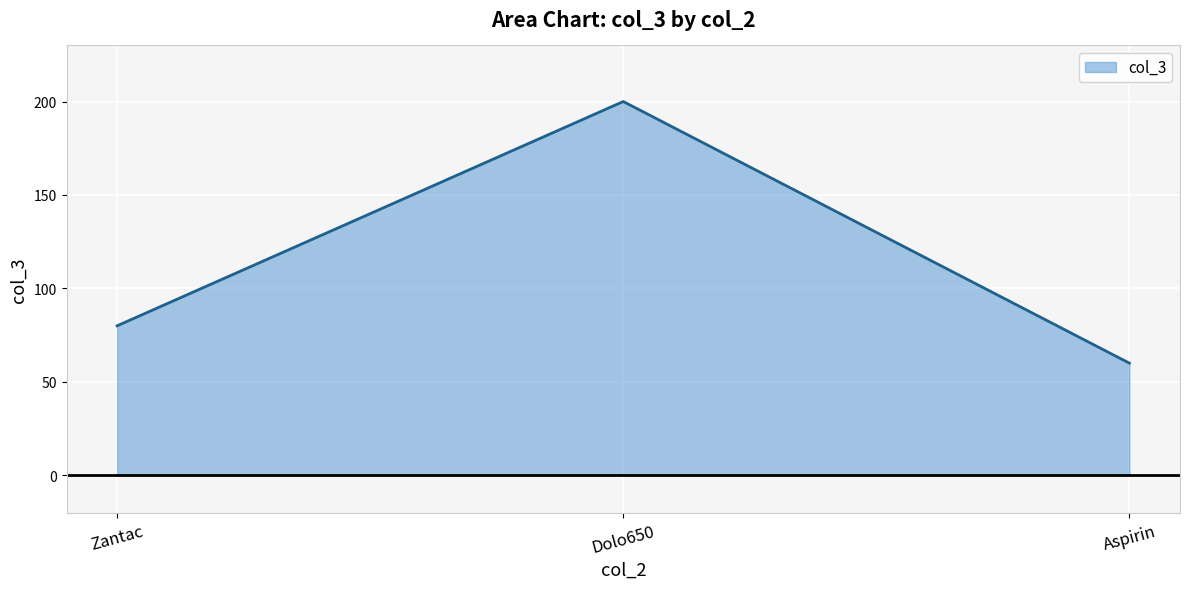

Does the chart display data point markers on the line(s)?

No